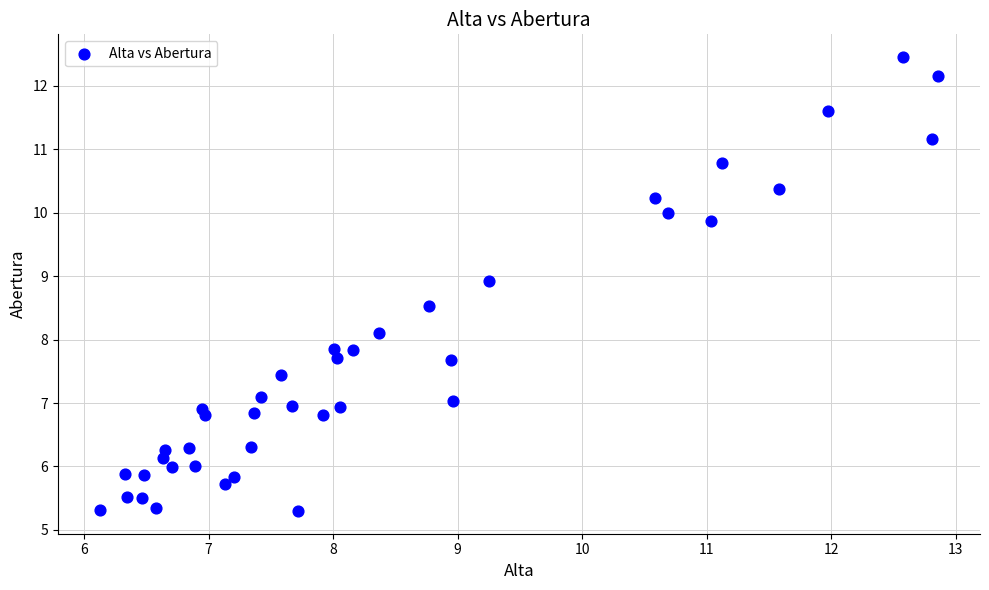

What is the range of X values (max minus min)?

6.7